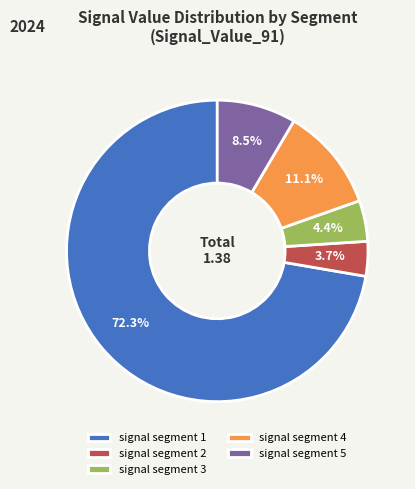

To the nearest percent, what percentage of the pie is signal segment 1?

72%